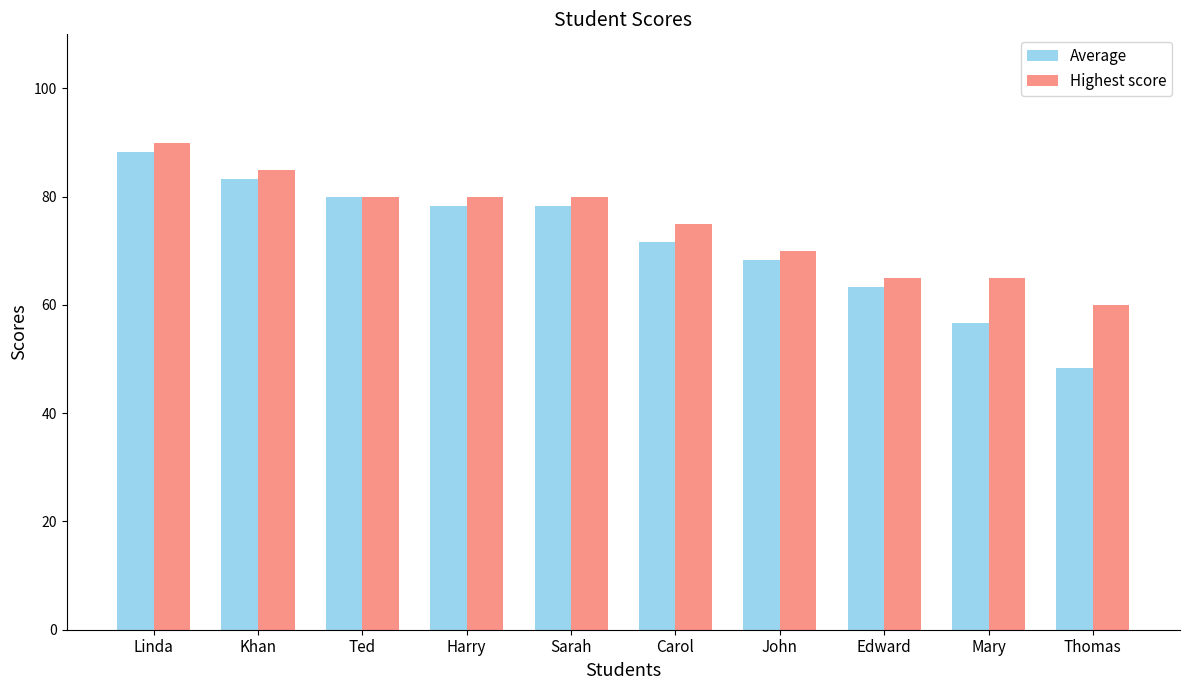

What is the sum of the Average values at Carol and Ted?

151.7